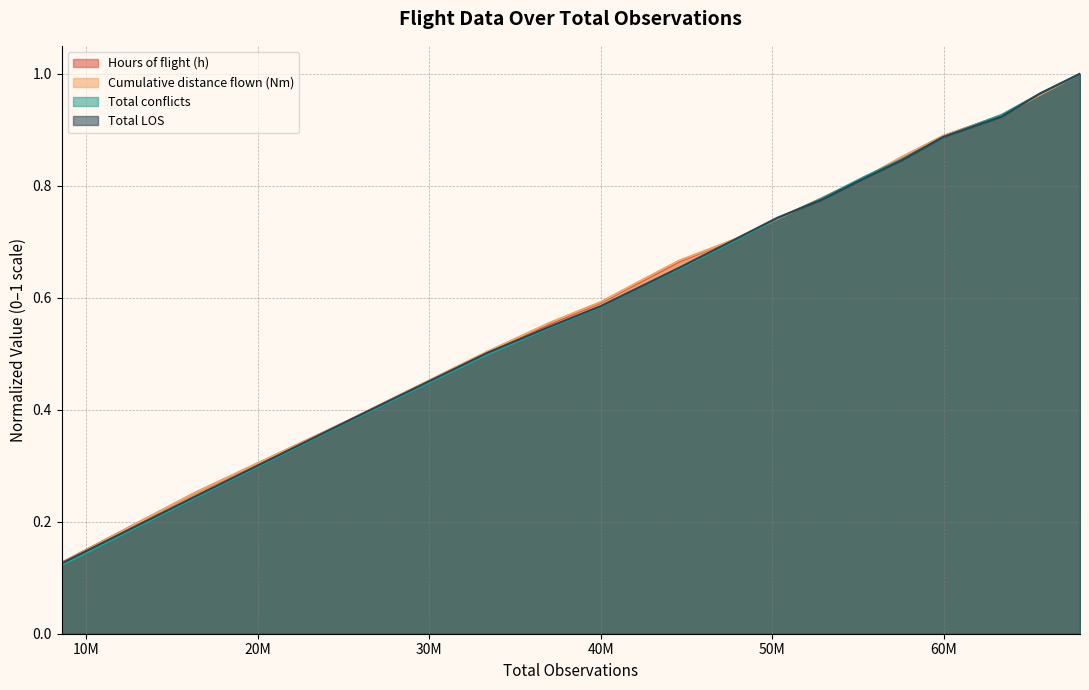

True or false: Total LOS has a value of 0.9 at 59956239.

True